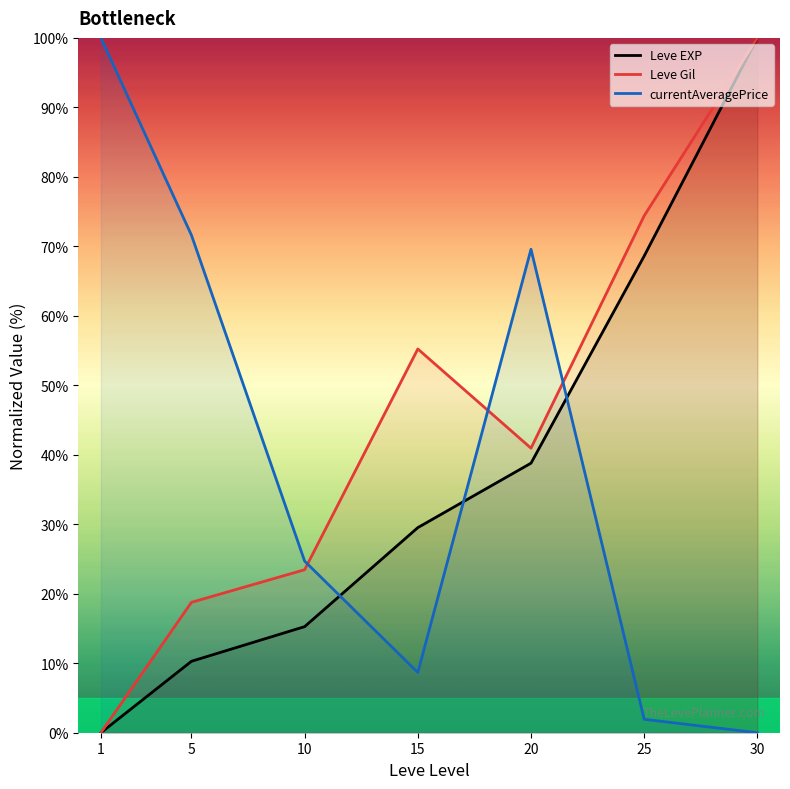

Which series ends up on top after the final intersection of currentAveragePrice and Leve Gil?

Leve Gil